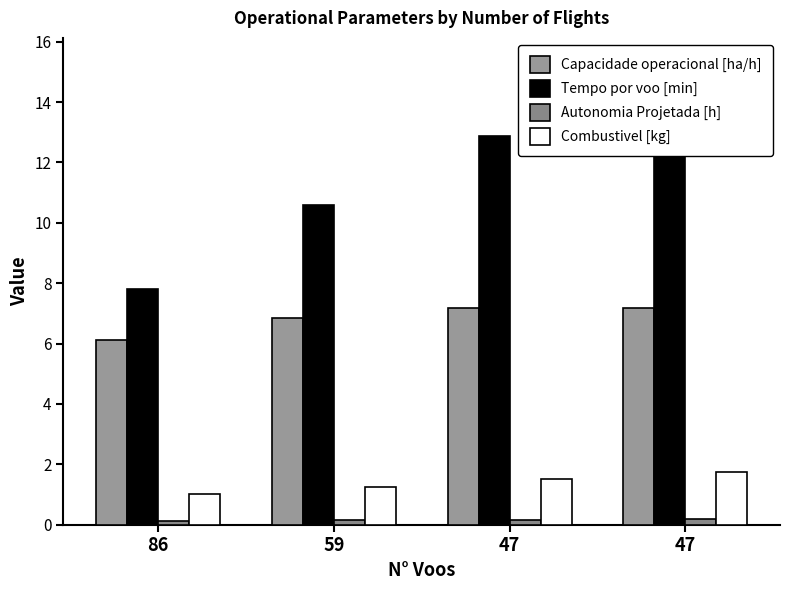

How many data points in Tempo por voo [min] are less than 12?

2